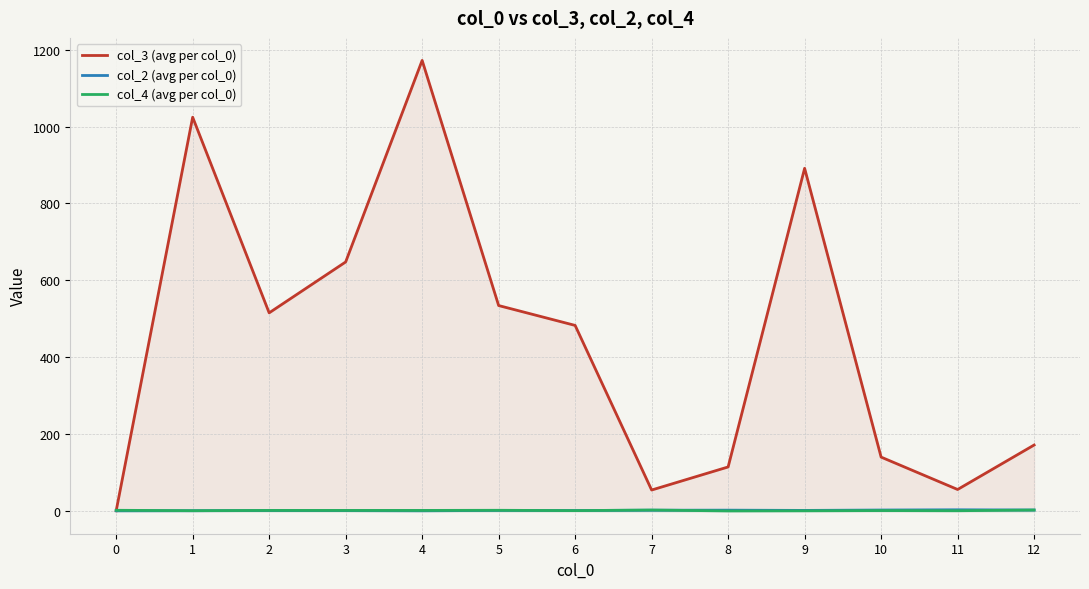

Does the chart display data point markers on the line(s)?

No